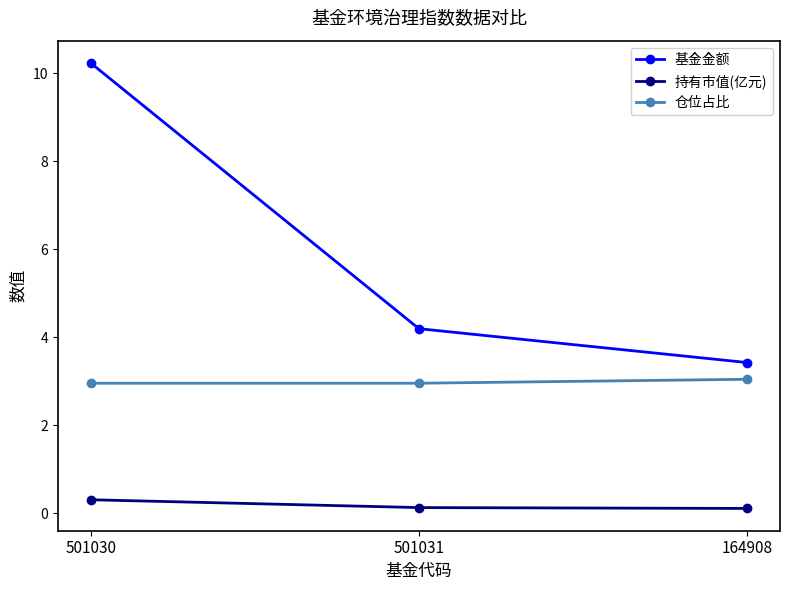

Between 501030 and 164908, which series saw the biggest shift?

基金金额